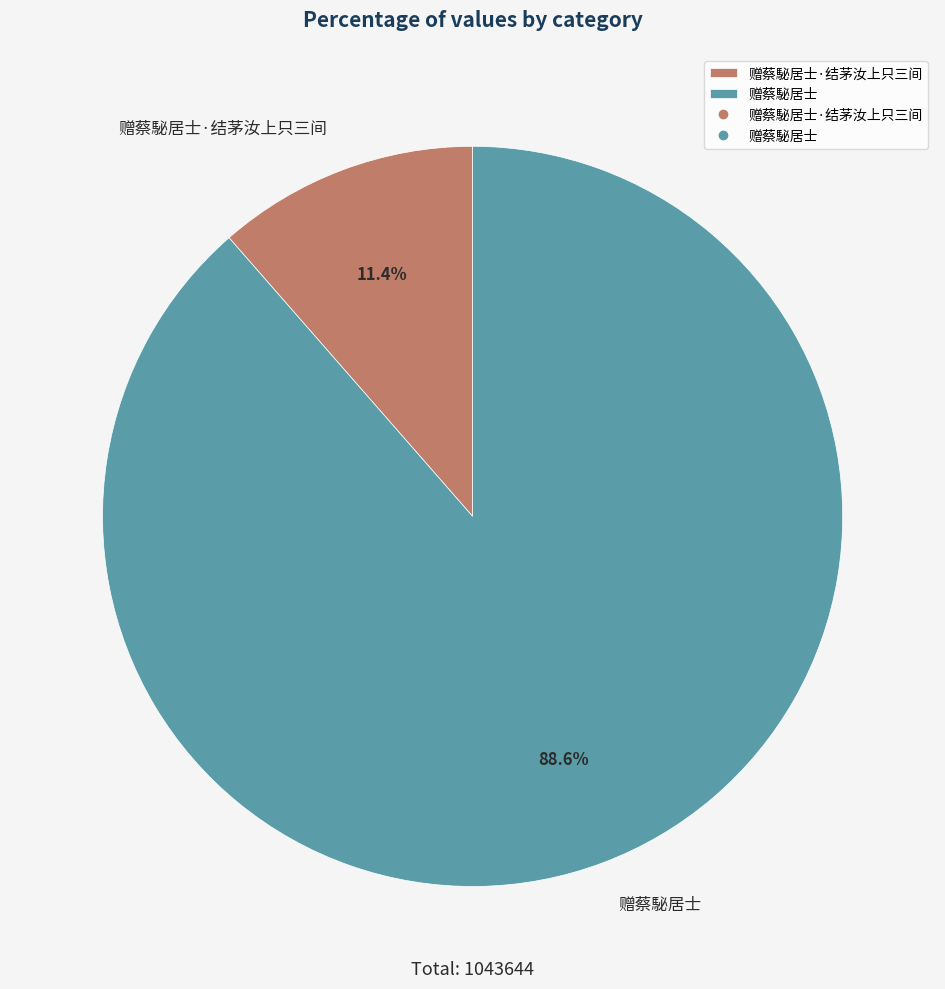

Which slice is the largest?

赠蔡駜居士